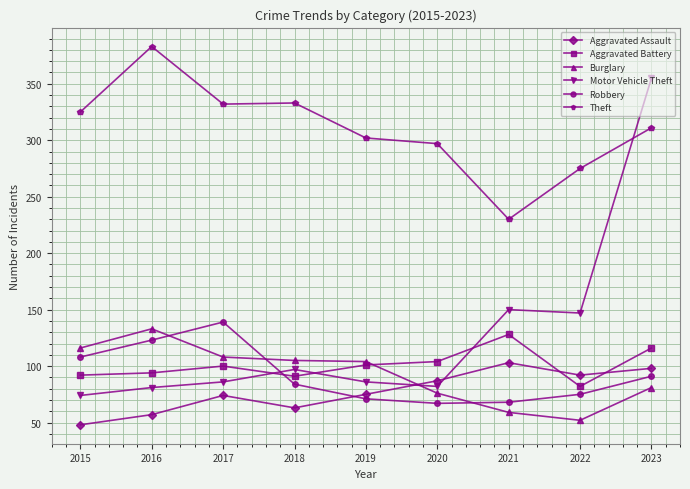

At 2016, list the series in order from smallest to largest.

Aggravated Assault, Motor Vehicle Theft, Aggravated Battery, Robbery, Burglary, Theft